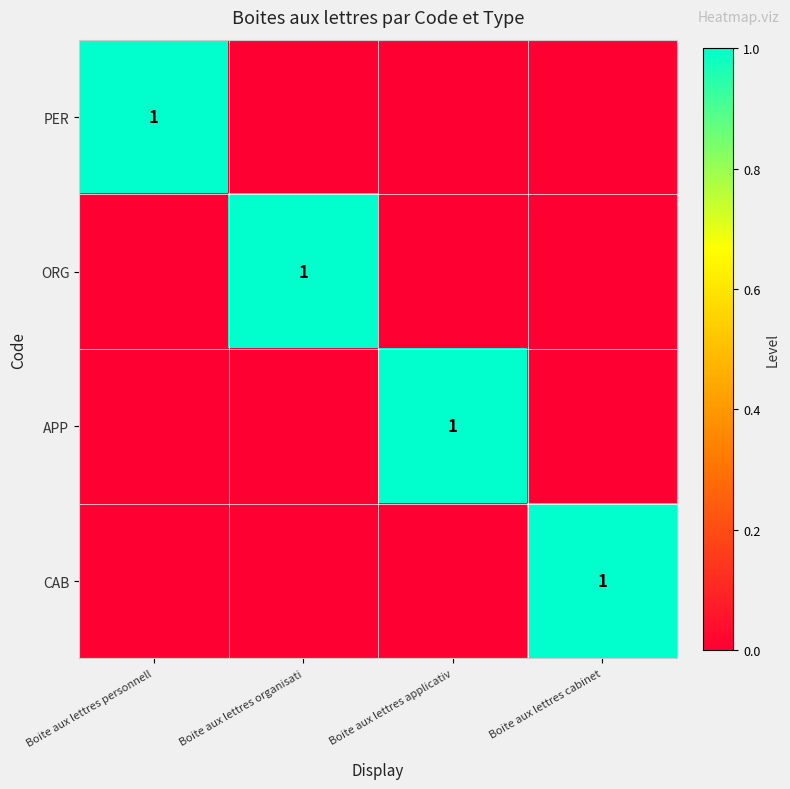

True or false: CAB has a value of 1 at Boite aux lettres cabinet.

True